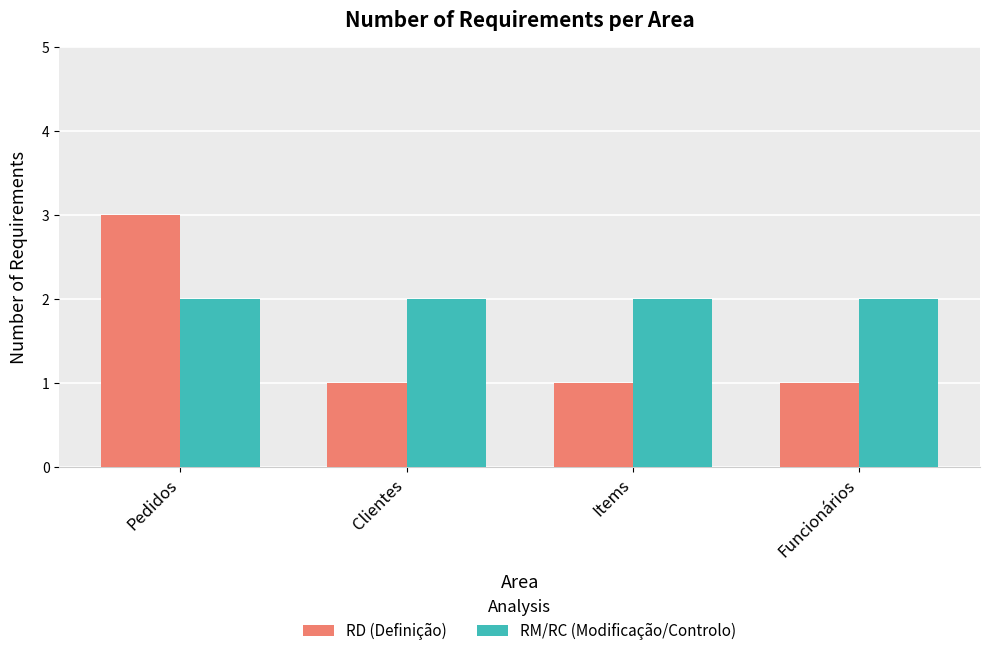

How many distinct data groups are displayed?

2